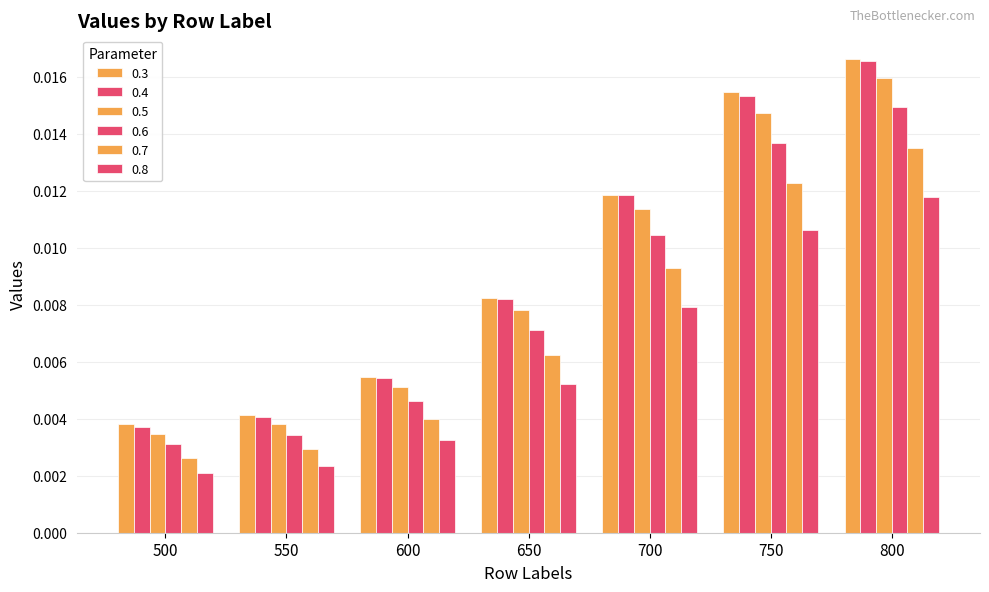

List the labels in order of 0.7 value, largest first.

800, 750, 700, 650, 600, 550, 500